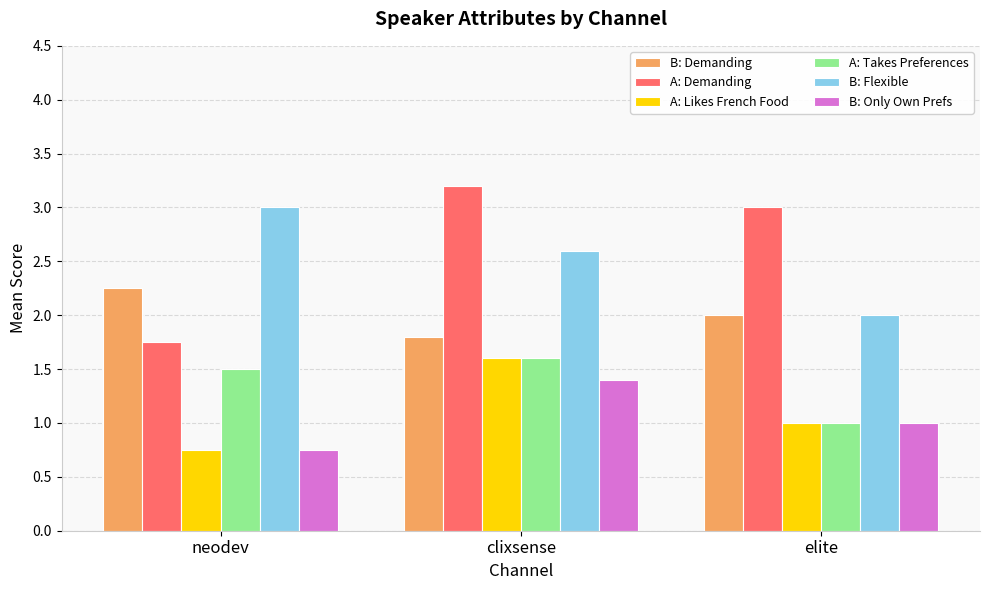

True or false: B: Flexible has a value of 2.9 at elite.

False